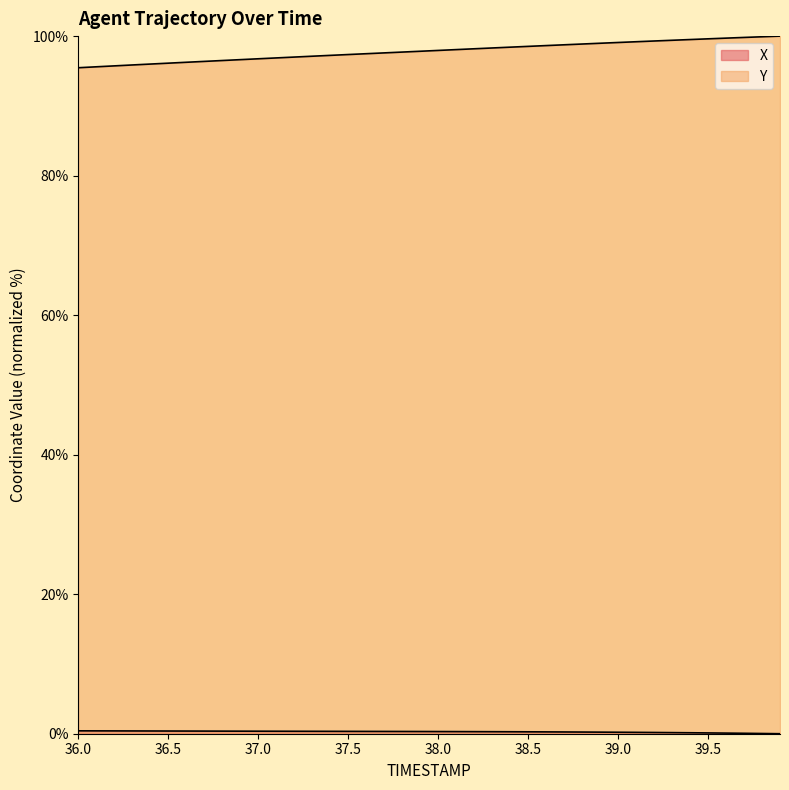

True or false: X has a value of 0.5 at 37.2.

False